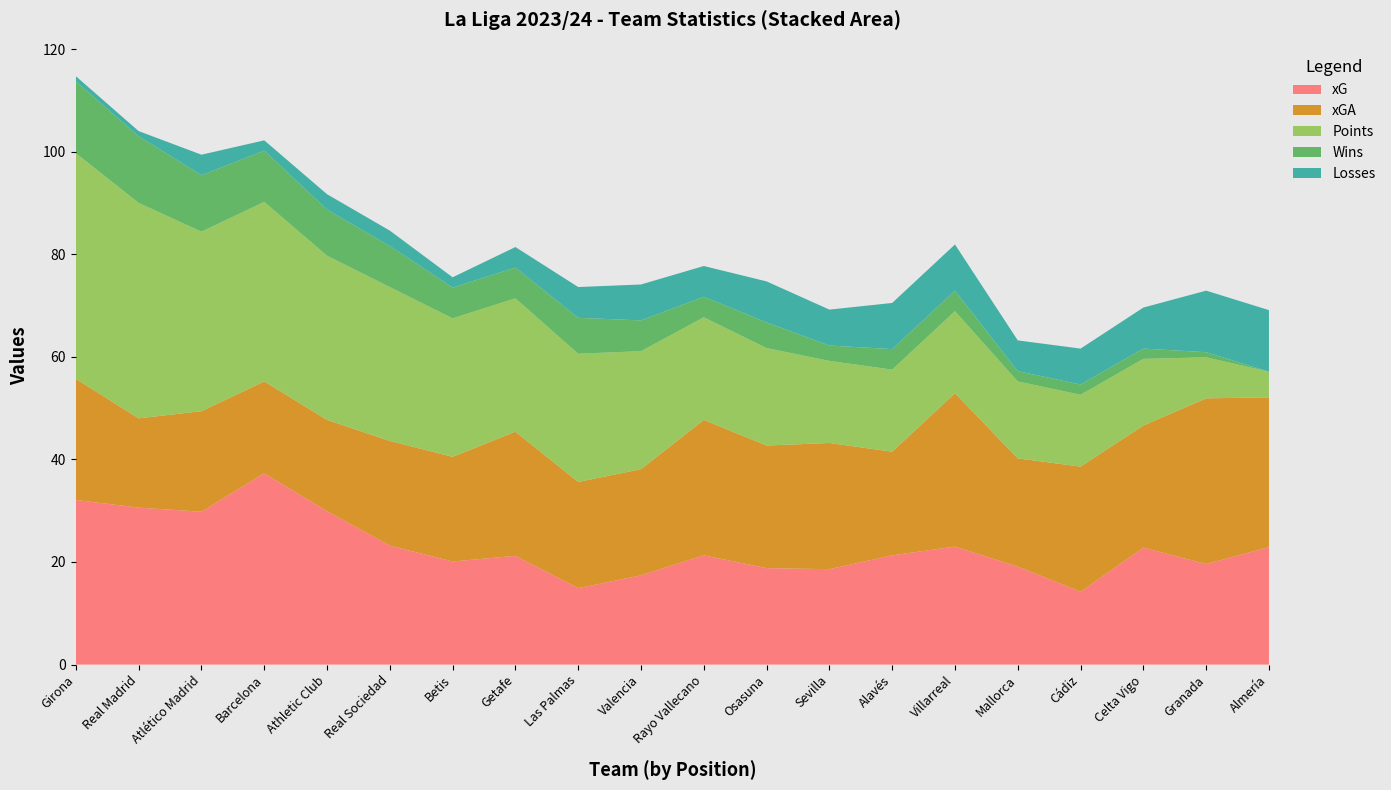

Reading left to right, extract all data points from this chart.

xG: Girona=32.1	Real Madrid=30.6	Atlético Madrid=29.8	Barcelona=37.3	Athletic Club=29.9	Real Sociedad=23.2	Betis=20.1	Getafe=21.2	Las Palmas=14.9	Valencia=17.4	Rayo Vallecano=21.3	Osasuna=18.8	Sevilla=18.6	Alavés=21.3	Villarreal=23.0	Mallorca=19.1	Cádiz=14.2	Celta Vigo=22.8	Granada=19.6	Almería=22.9
xGA: Girona=23.6	Real Madrid=17.4	Atlético Madrid=19.6	Barcelona=17.9	Athletic Club=17.8	Real Sociedad=20.4	Betis=20.4	Getafe=24.2	Las Palmas=20.7	Valencia=20.7	Rayo Vallecano=26.4	Osasuna=23.9	Sevilla=24.6	Alavés=20.2	Villarreal=29.9	Mallorca=21.1	Cádiz=24.4	Celta Vigo=23.8	Granada=32.3	Almería=29.2
Points: Girona=44.0	Real Madrid=42.0	Atlético Madrid=35.0	Barcelona=35.0	Athletic Club=32.0	Real Sociedad=30.0	Betis=27.0	Getafe=26.0	Las Palmas=25.0	Valencia=23.0	Rayo Vallecano=20.0	Osasuna=19.0	Sevilla=16.0	Alavés=16.0	Villarreal=16.0	Mallorca=15.0	Cádiz=14.0	Celta Vigo=13.0	Granada=8.0	Almería=5.0
Wins: Girona=14.0	Real Madrid=13.0	Atlético Madrid=11.0	Barcelona=10.0	Athletic Club=9.0	Real Sociedad=8.0	Betis=6.0	Getafe=6.0	Las Palmas=7.0	Valencia=6.0	Rayo Vallecano=4.0	Osasuna=5.0	Sevilla=3.0	Alavés=4.0	Villarreal=4.0	Mallorca=2.0	Cádiz=2.0	Celta Vigo=2.0	Granada=1.0	Almería=0.0
Losses: Girona=1.0	Real Madrid=1.0	Atlético Madrid=4.0	Barcelona=2.0	Athletic Club=3.0	Real Sociedad=3.0	Betis=2.0	Getafe=4.0	Las Palmas=6.0	Valencia=7.0	Rayo Vallecano=6.0	Osasuna=8.0	Sevilla=7.0	Alavés=9.0	Villarreal=9.0	Mallorca=6.0	Cádiz=7.0	Celta Vigo=8.0	Granada=12.0	Almería=12.0